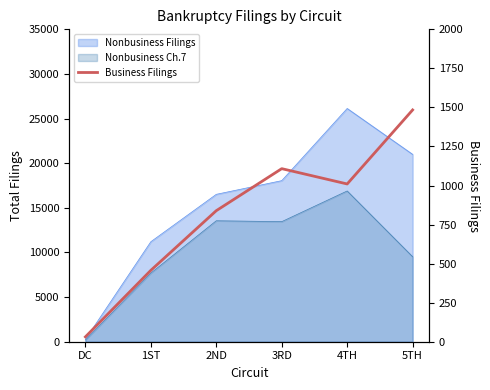

How many data points does each series have?

6